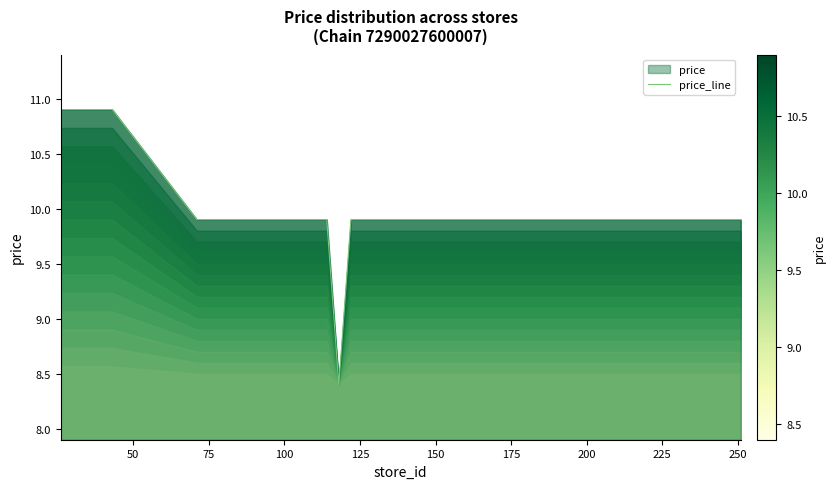

What is the minimum value shown in the chart?

8.4